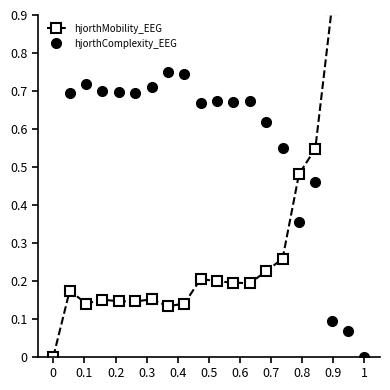

True or false: hjorthMobility_EEG has a value of 0.1 at 1.

False